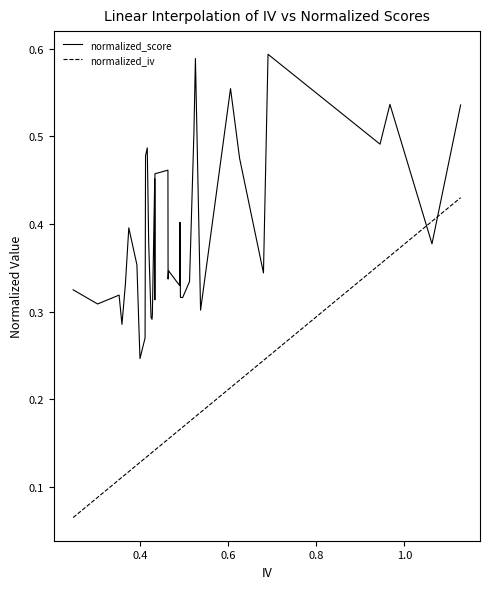

Which series has the largest total across all categories?

normalized_score